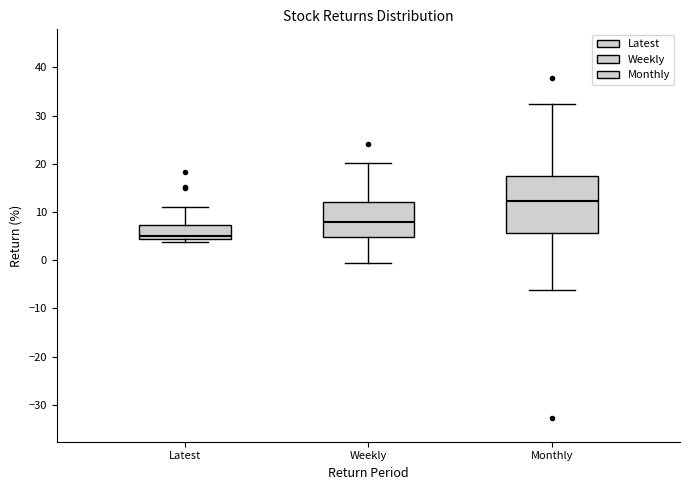

Which box's median line is the highest?

Monthly